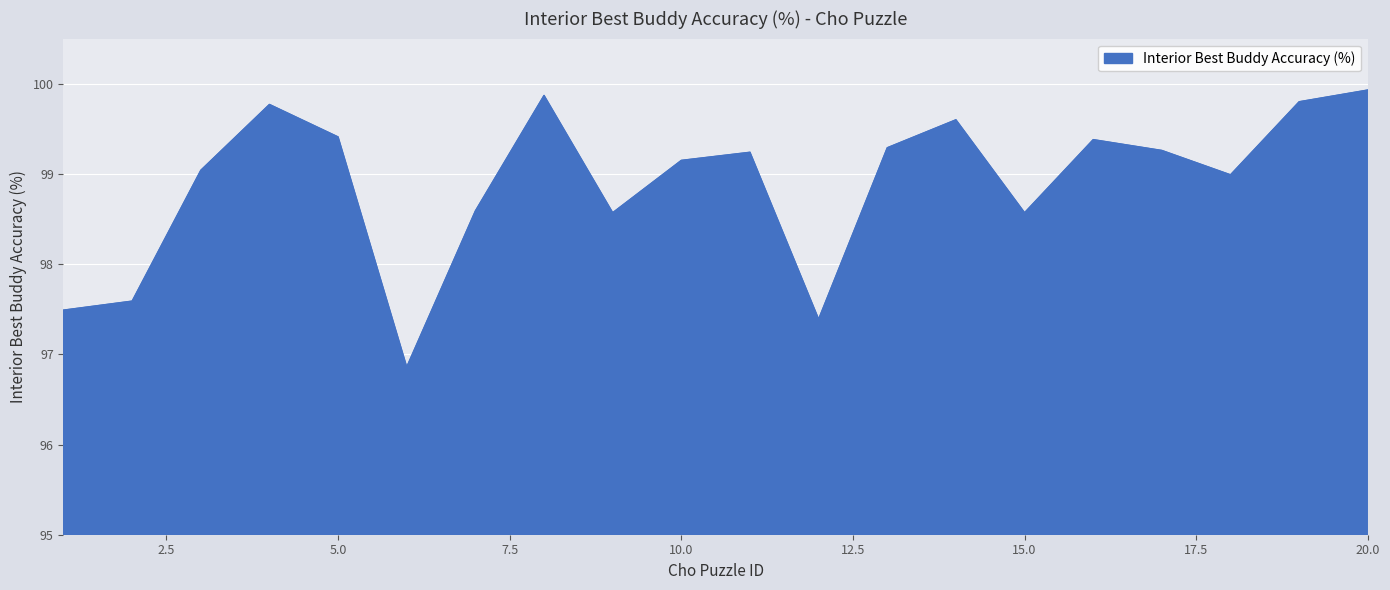

What is the maximum value shown in the chart?

99.9